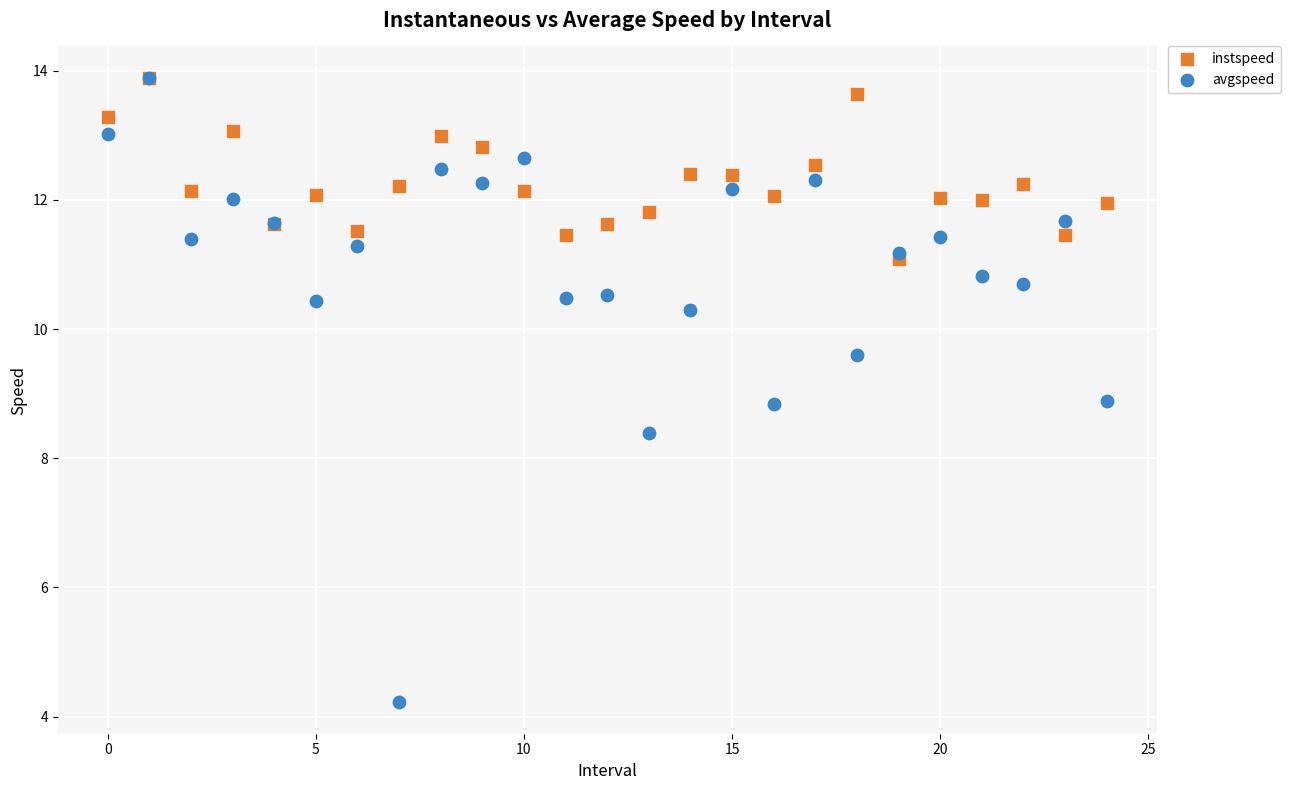

What are all the series names shown in the legend?

instspeed, avgspeed